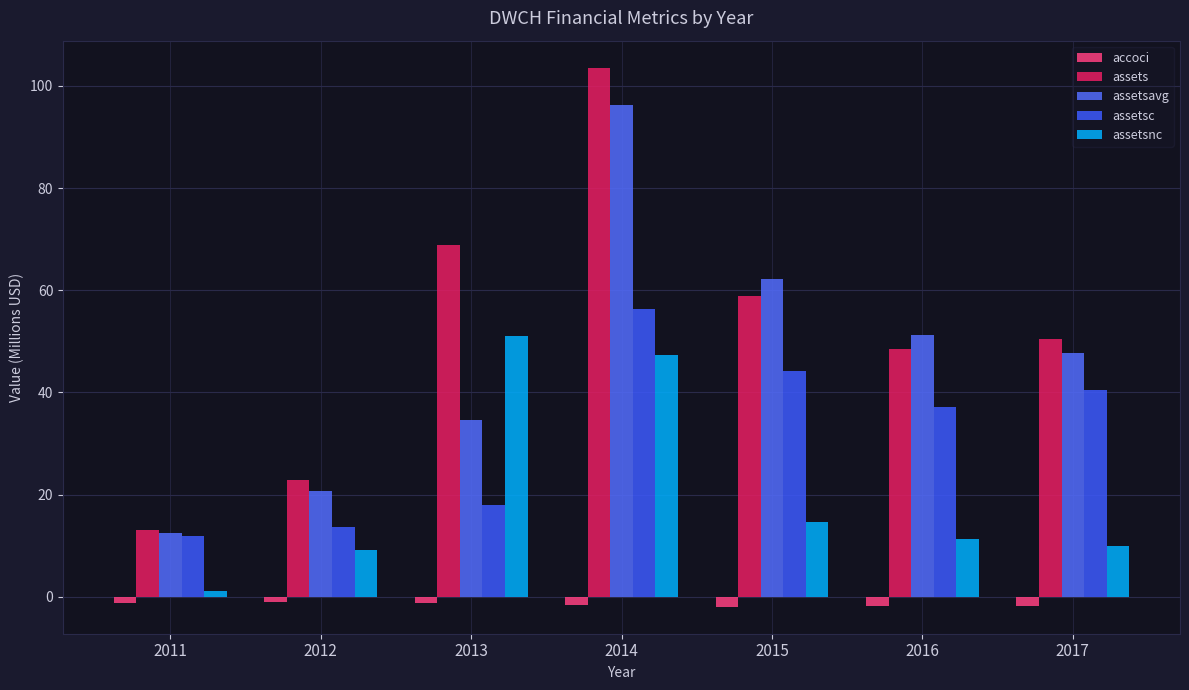

What is the difference between the maximum and minimum values in the assetsavg series?

83.8